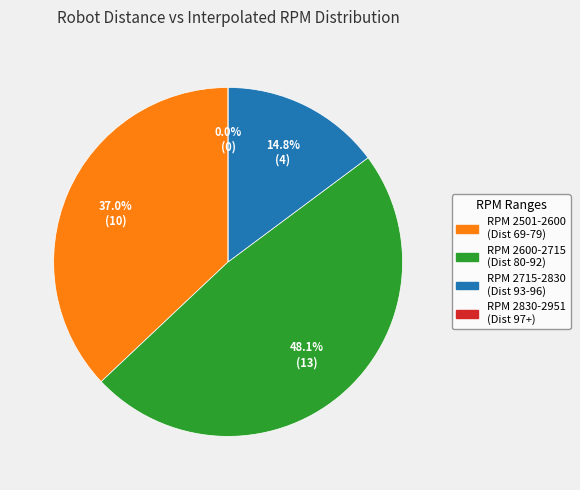

True or false: 93 accounts for 18% of the total.

False